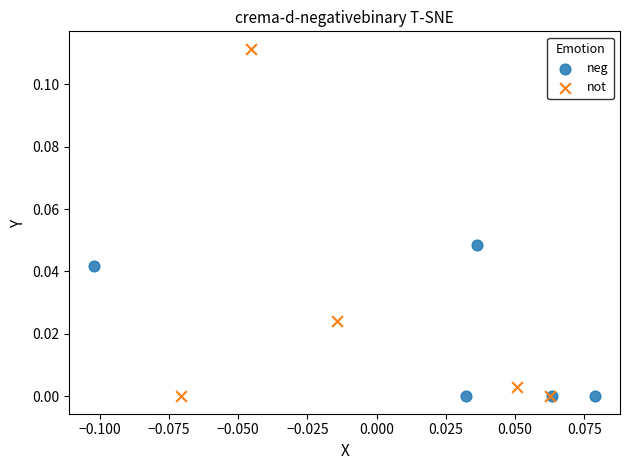

Which series has the largest Y range (max minus min)?

not